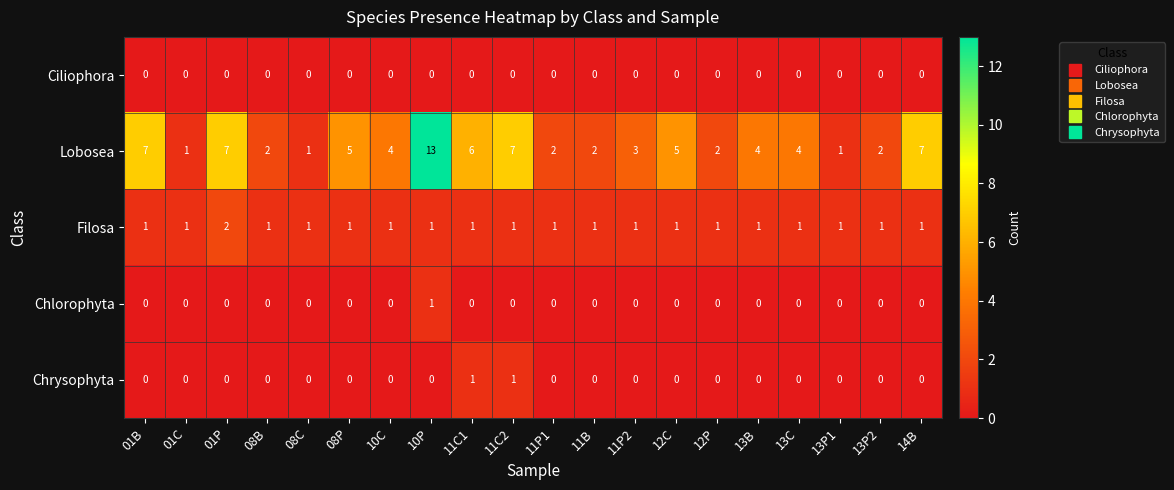

Which series has the largest range (max minus min)?

Lobosea